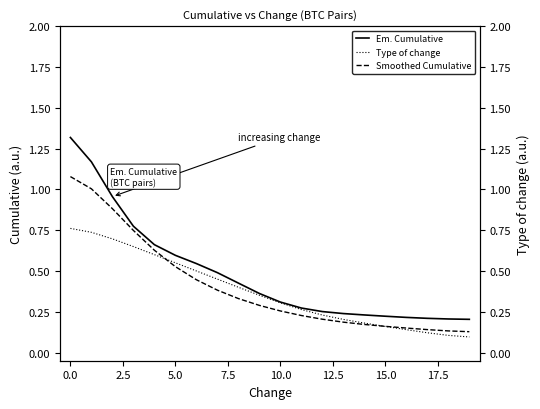

The value of Smoothed Cumulative at 5.0 is 0.9. True or false?

False